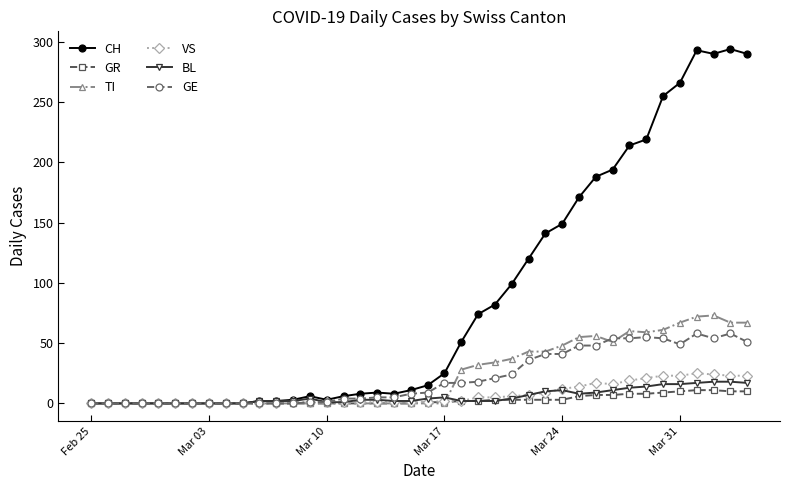

How many data points does each series have?

40